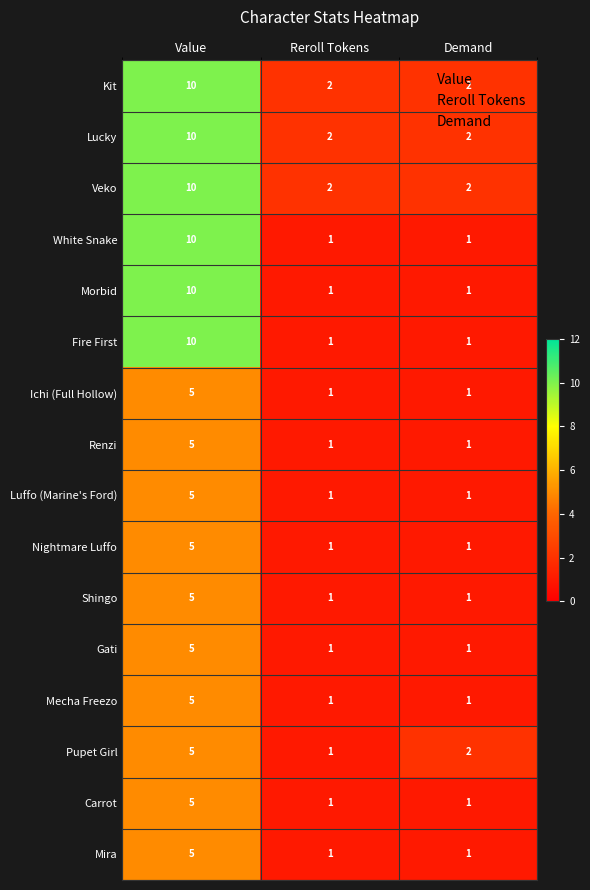

At which category is the sum across all series the highest?

Value